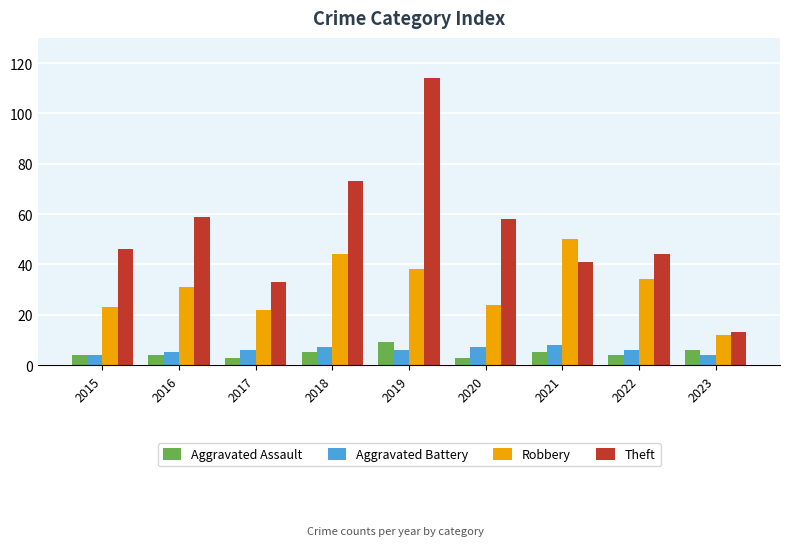

Where is Robbery nearest to the value 31?

2016